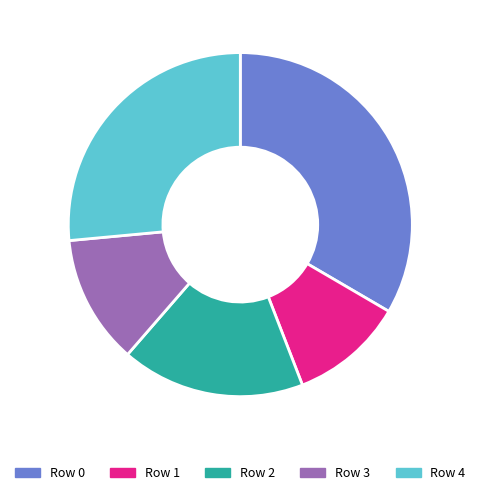

Do Row 3 and Row 2 together represent more than half of the pie?

No